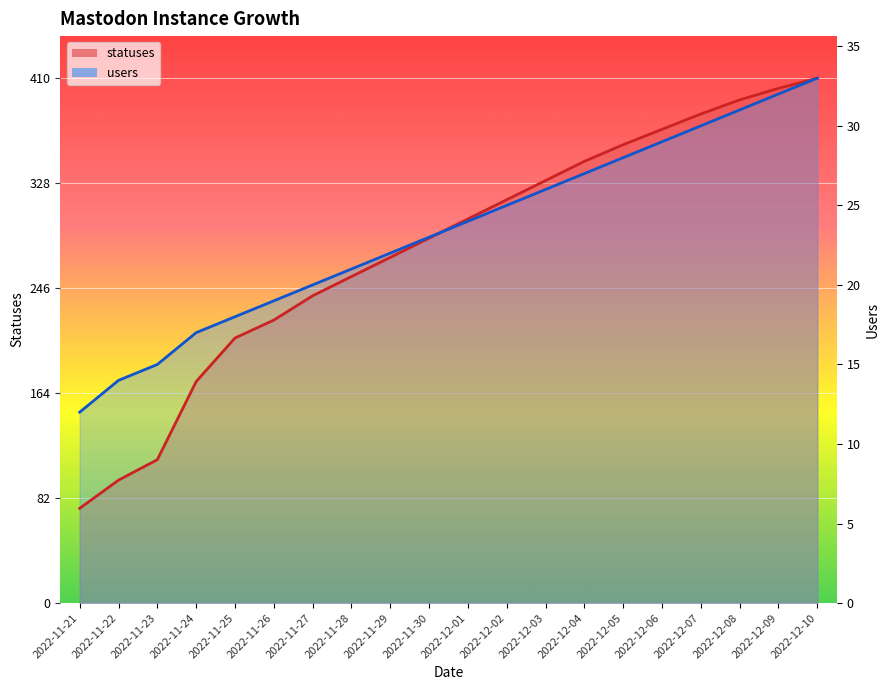

At which category is the sum across all series the highest?

2022-12-10